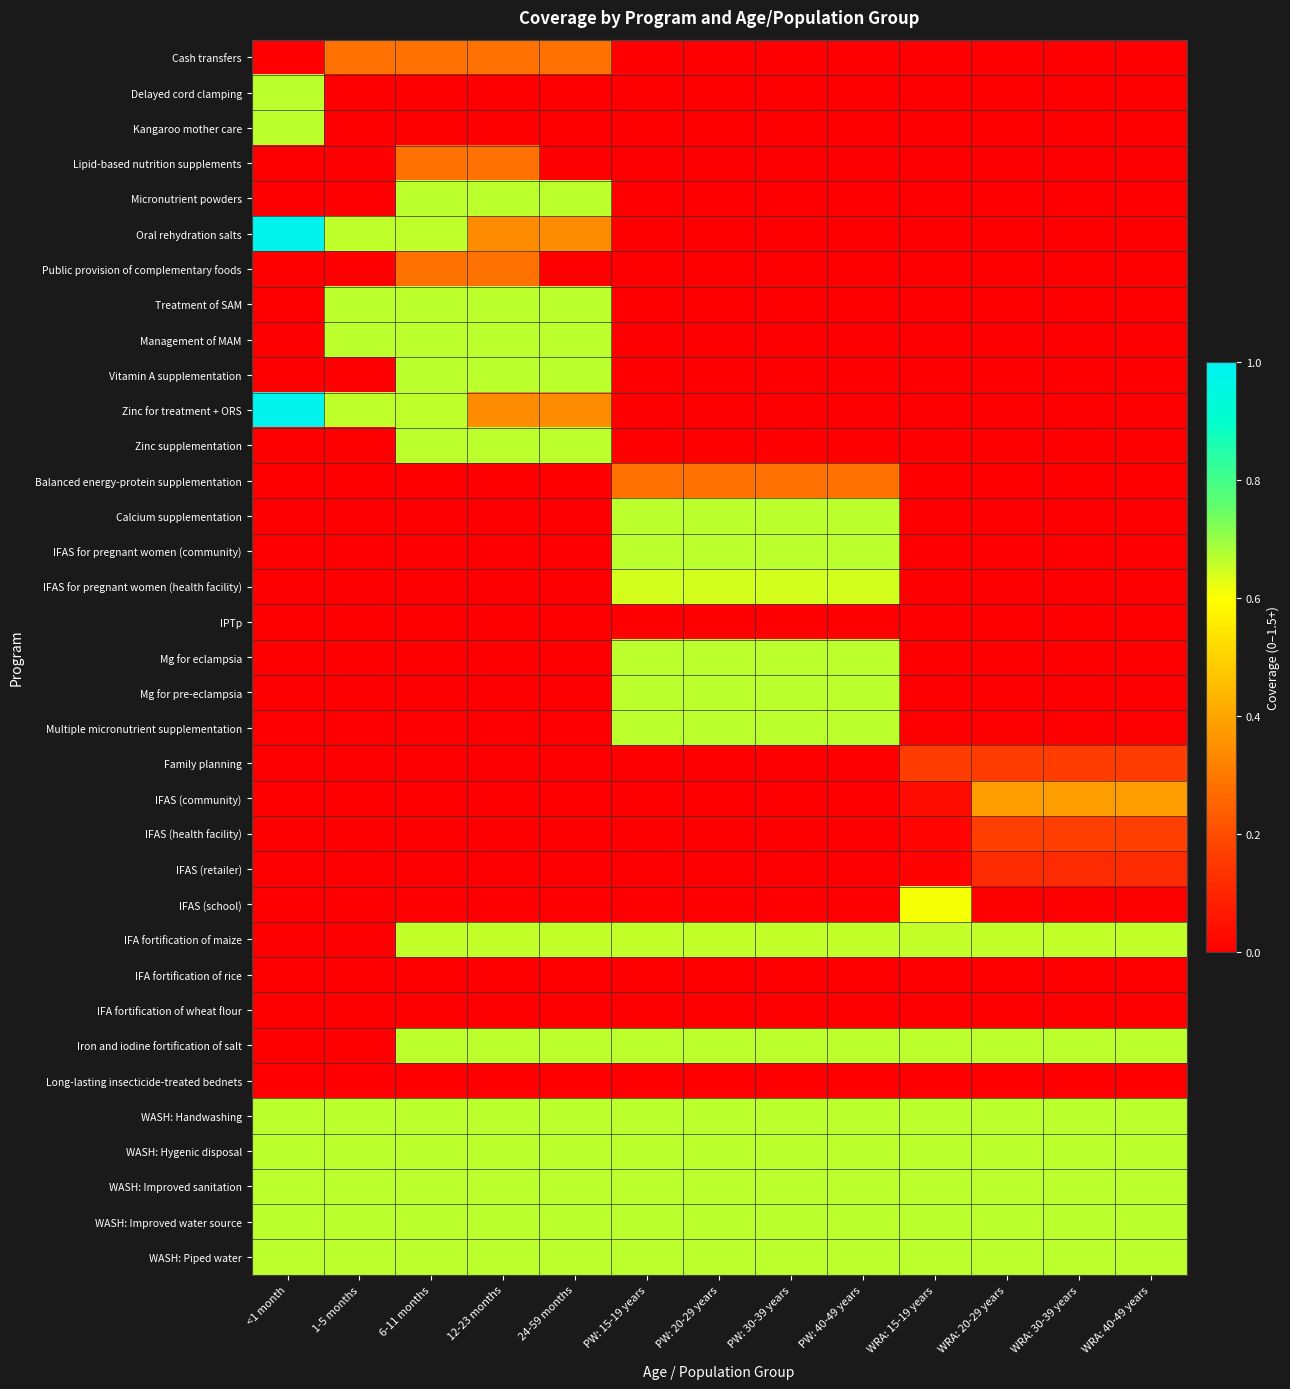

At which category is the sum across all series the highest?

6-11 months